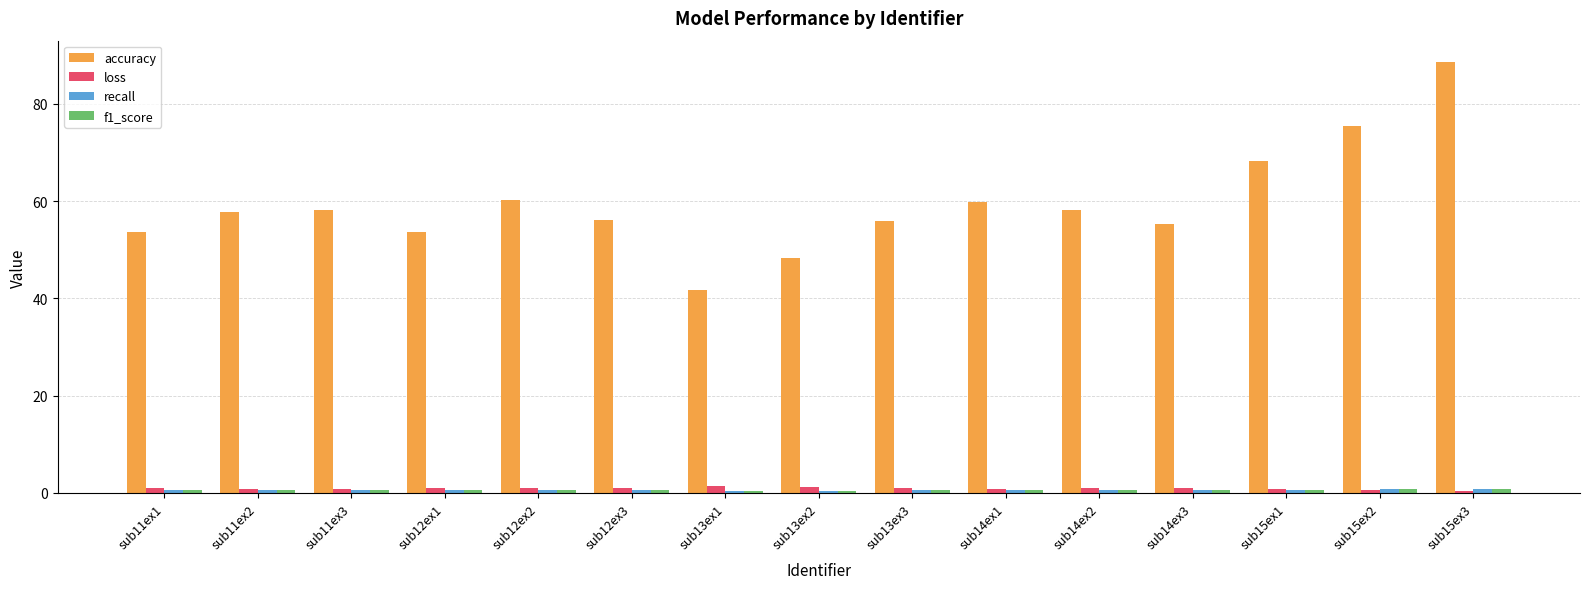

What is the total value across all series at sub11ex2?

59.8